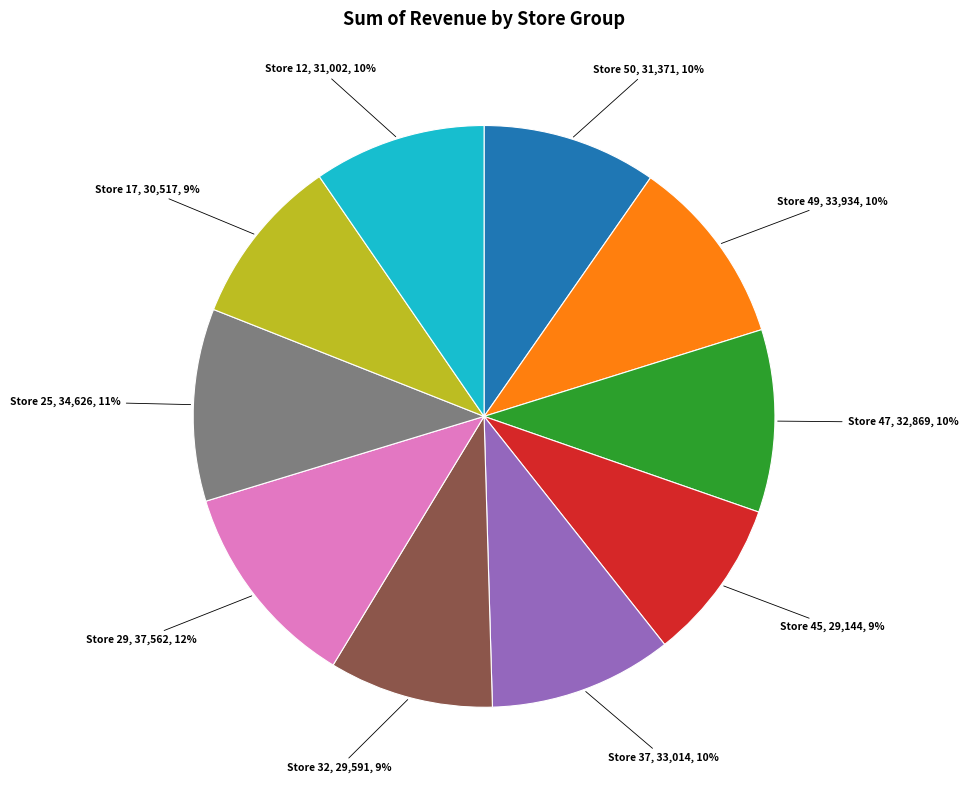

Is there any slice that represents more than half of the pie?

No